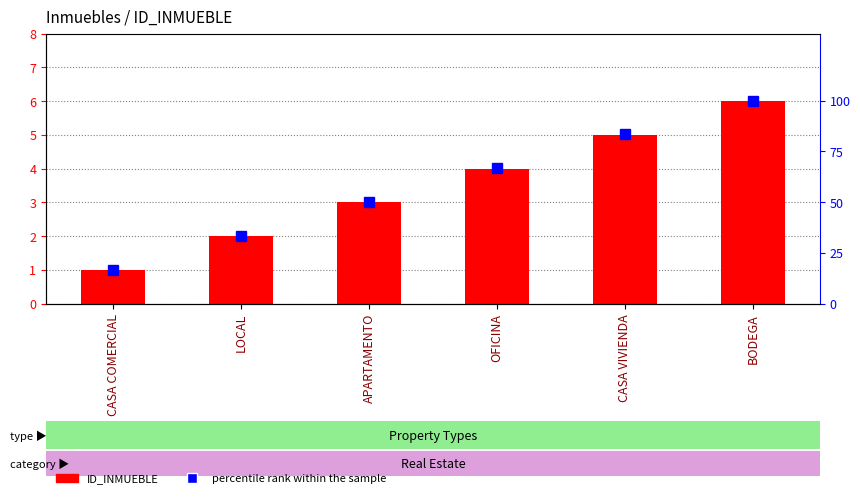

What position from the left is OFICINA?

4